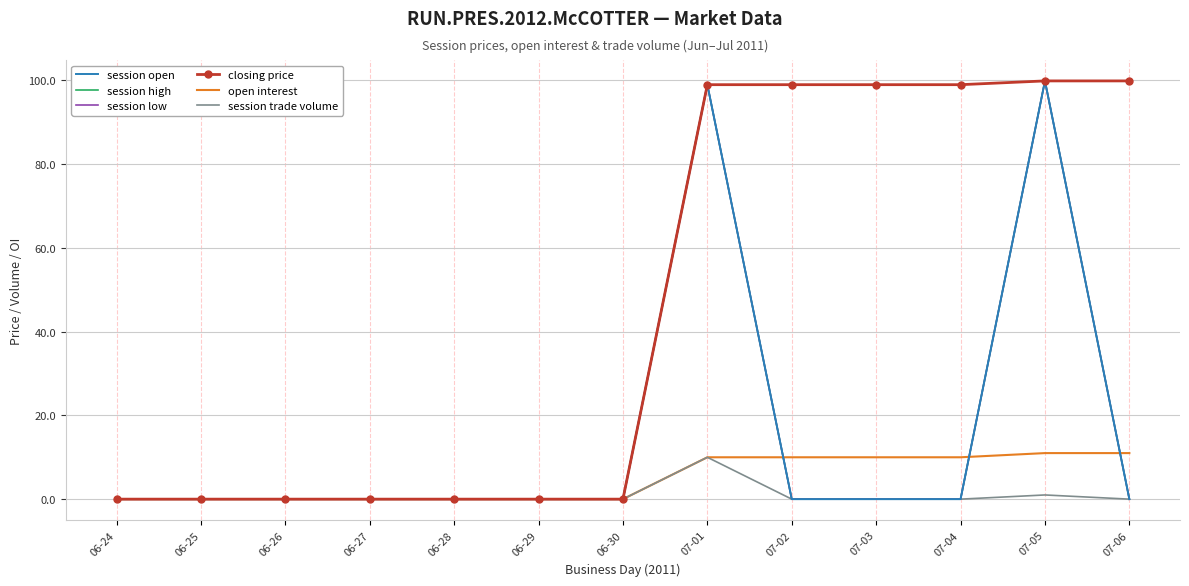

What is the difference between the maximum and minimum values in the open interest series?

11.0